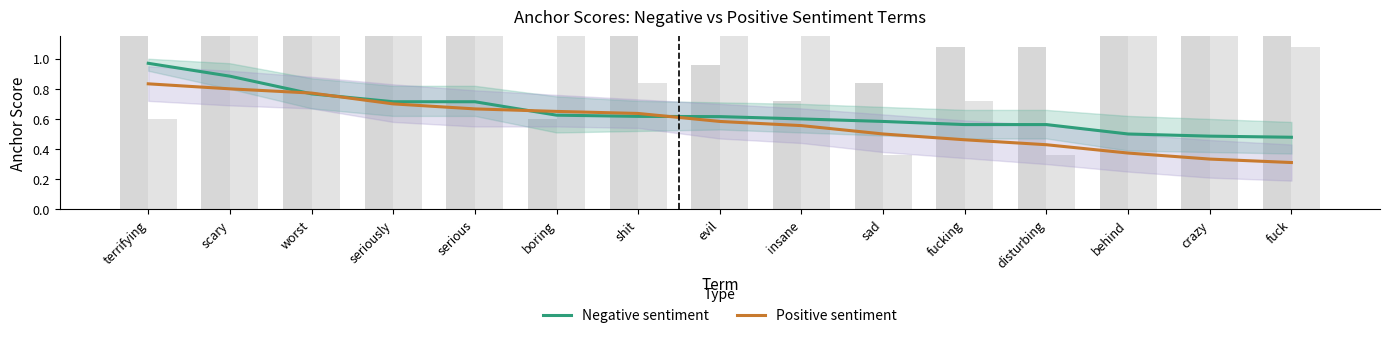

Which series has the largest total across all categories?

Negative sentiment